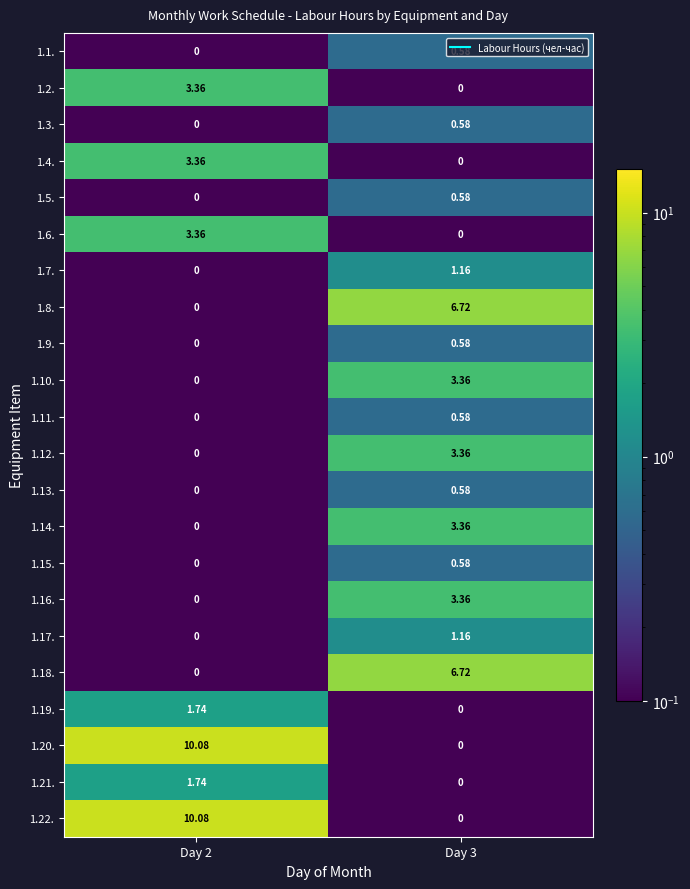

At which category is the sum across all series the highest?

Day 2